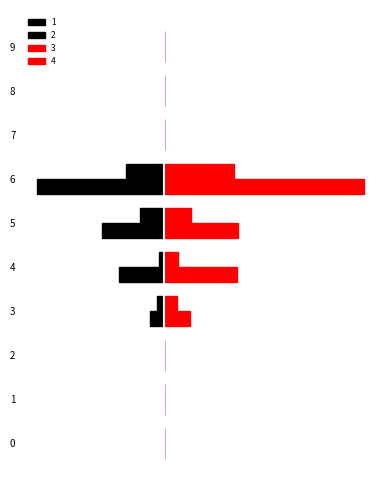

At which label is 2 closest to -1?

3